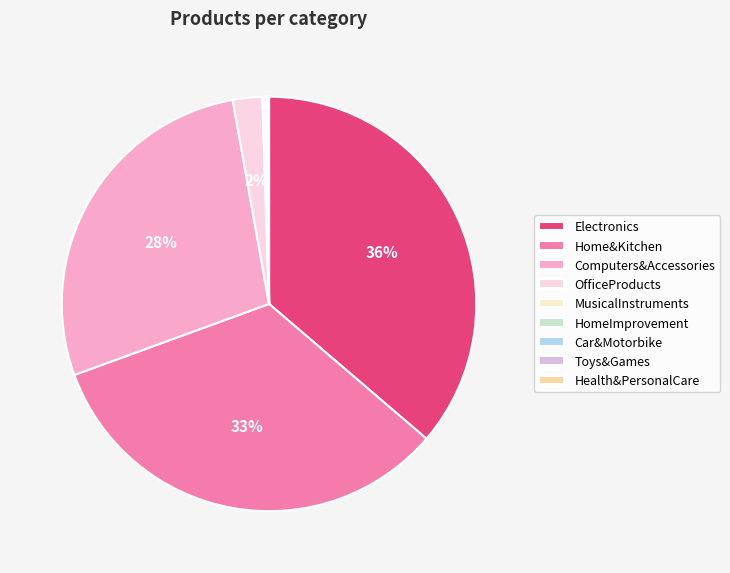

True or false: Car&Motorbike accounts for 13% of the total.

False